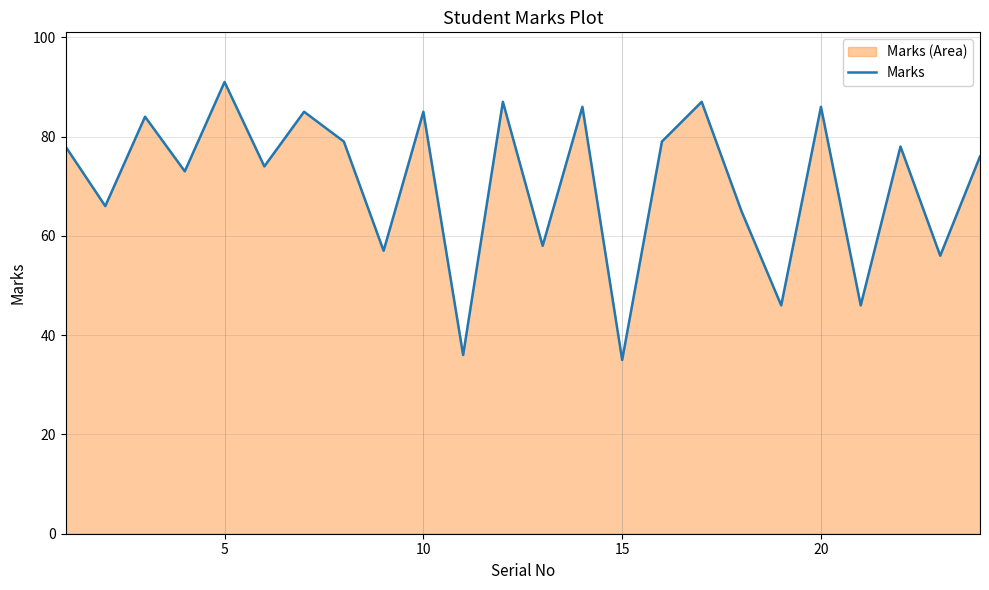

Reading left to right, extract all data points from this chart.

78	66	84	73	91	74	85	79	57	85	36	87	58	86	35	79	87	65	46	86	46	78	56	76